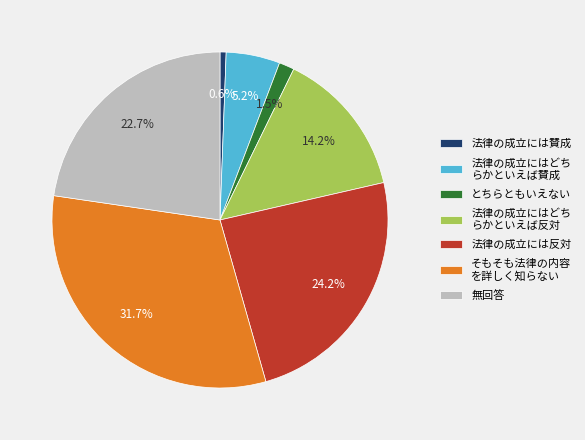

Does 法律の成立にはどち らかといえば反対 represent more than half of the total?

No